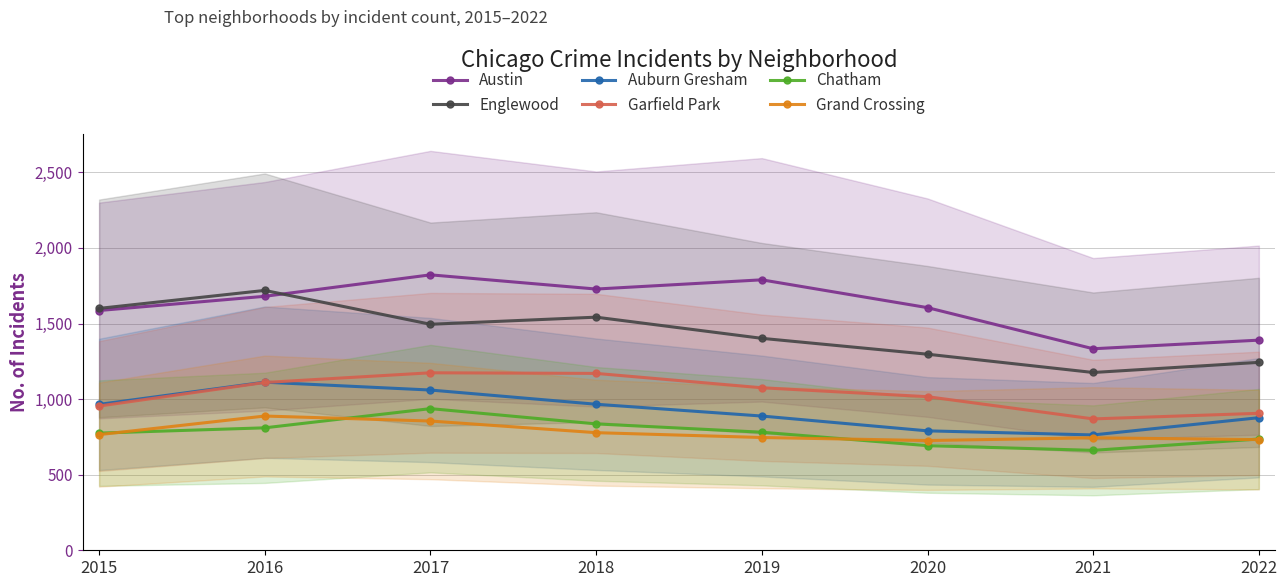

What is the value of the Chatham point at the 4th from the left?

836